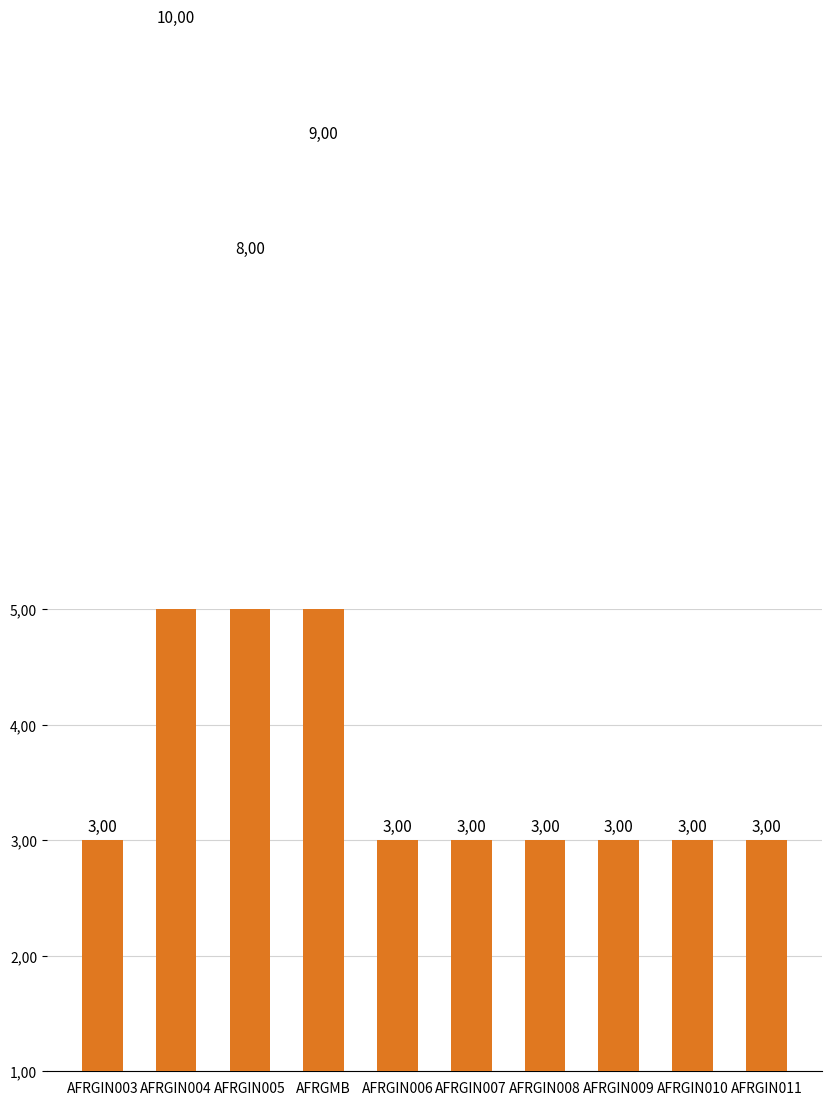

What is the average value?

5